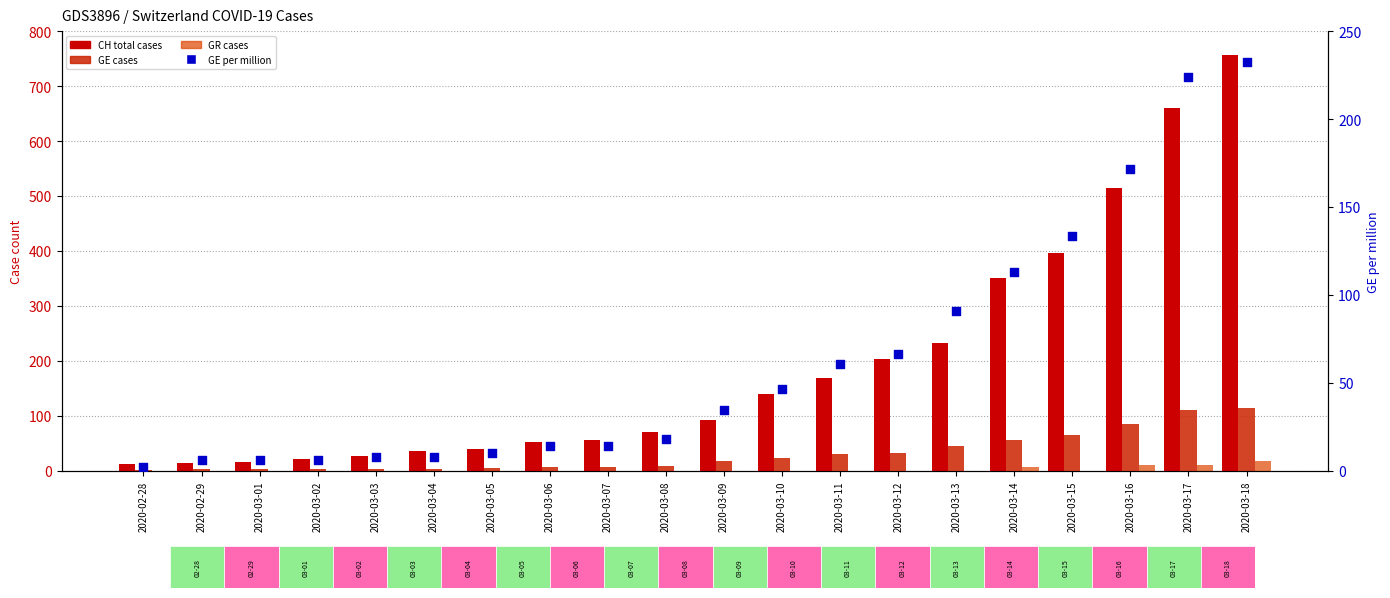

At which category is the sum across all series the highest?

2020-03-18